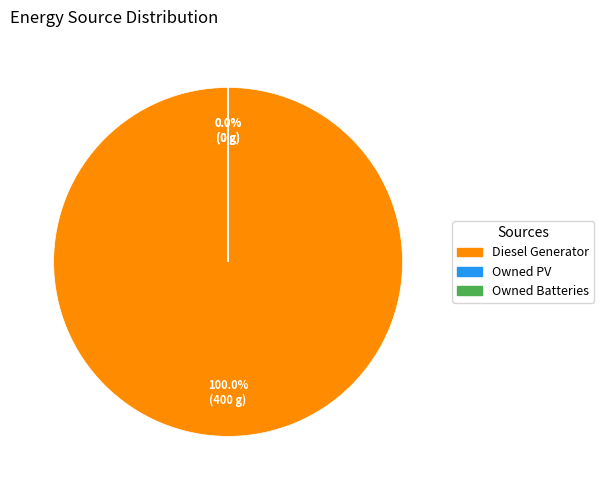

Count the number of slices in the pie.

3